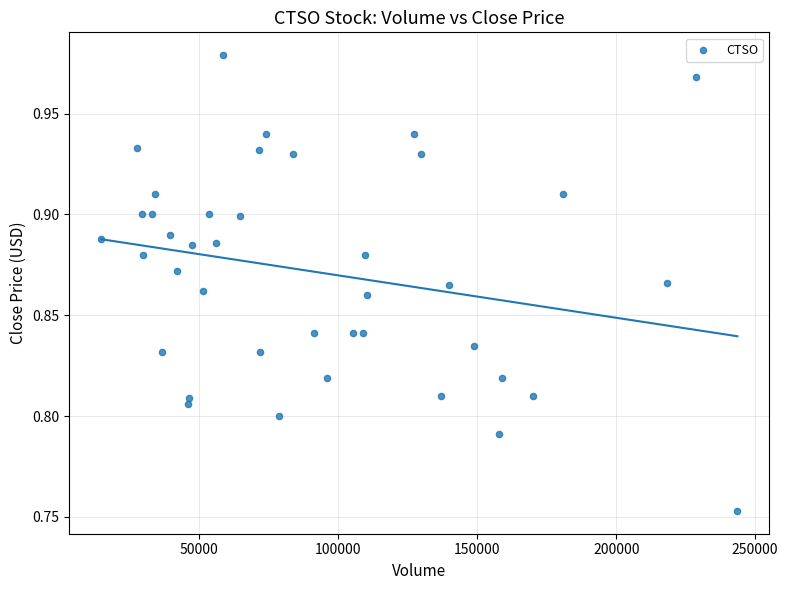

What is the range of X values (max minus min)?

228900.0